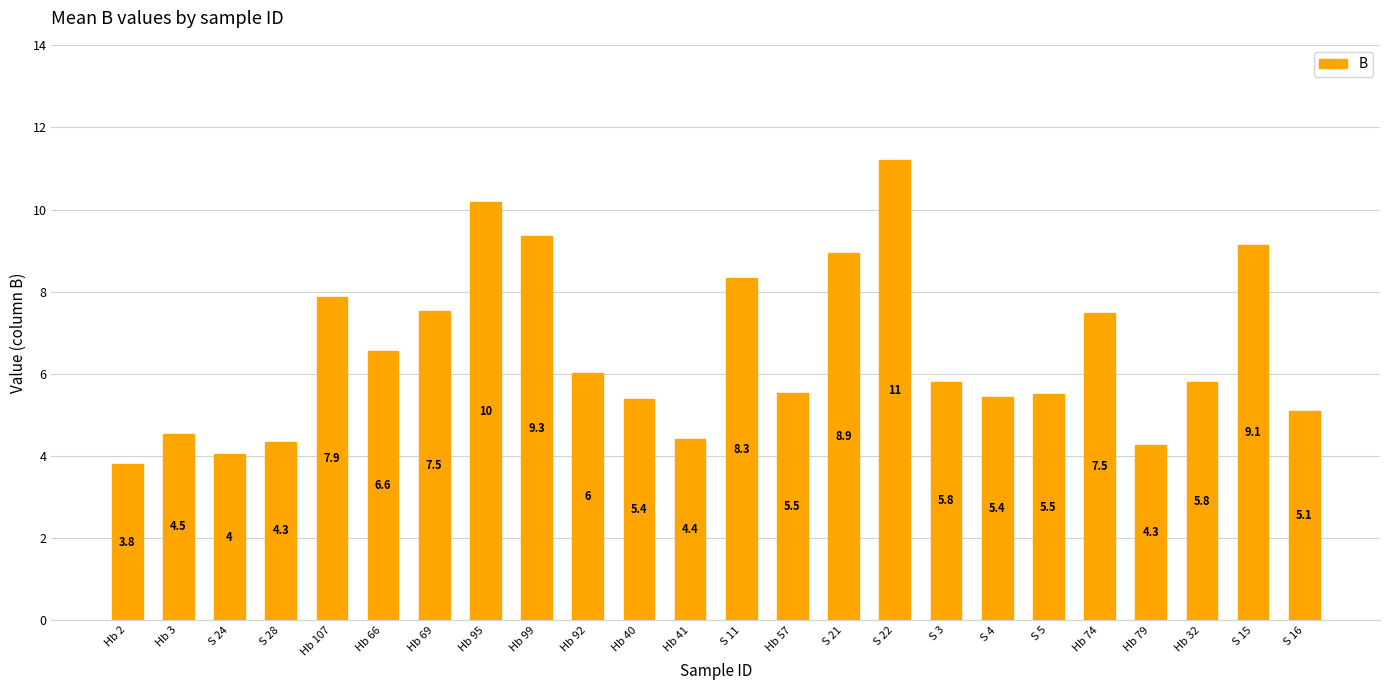

What is the sum of the values at Hb 69 and Hb 95?

17.7